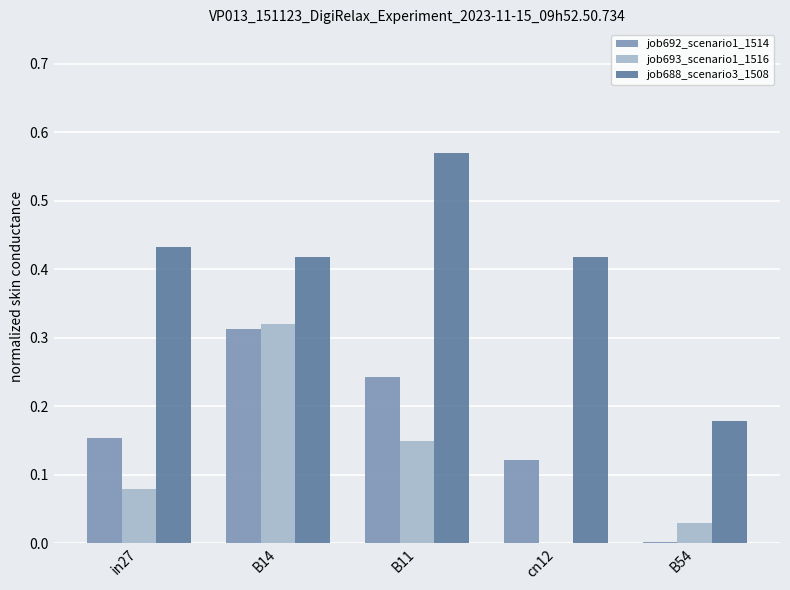

True or false: job688_scenario3_1508 has a value of 0.7 at B14.

False